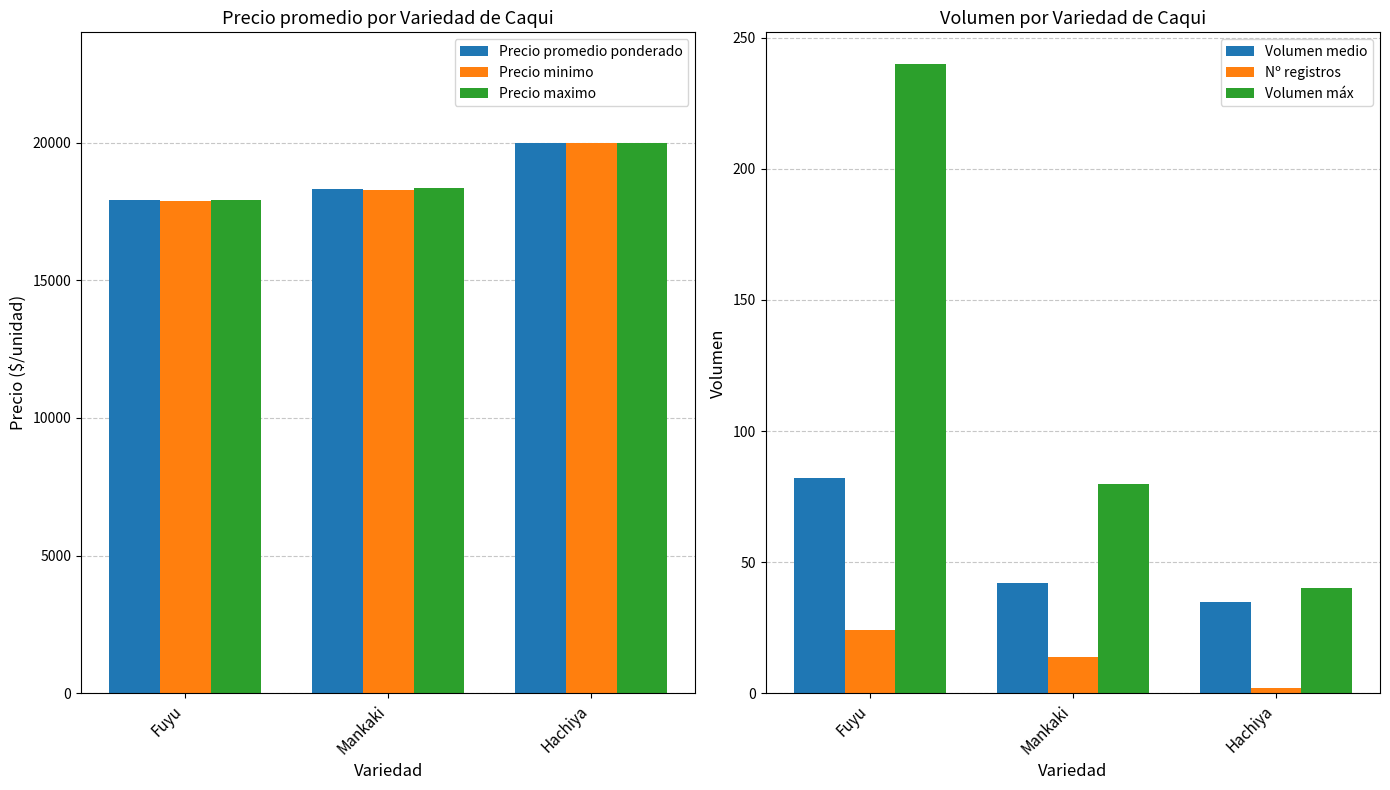

Is it true that Nº registros equals 24 at Fuyu?

True